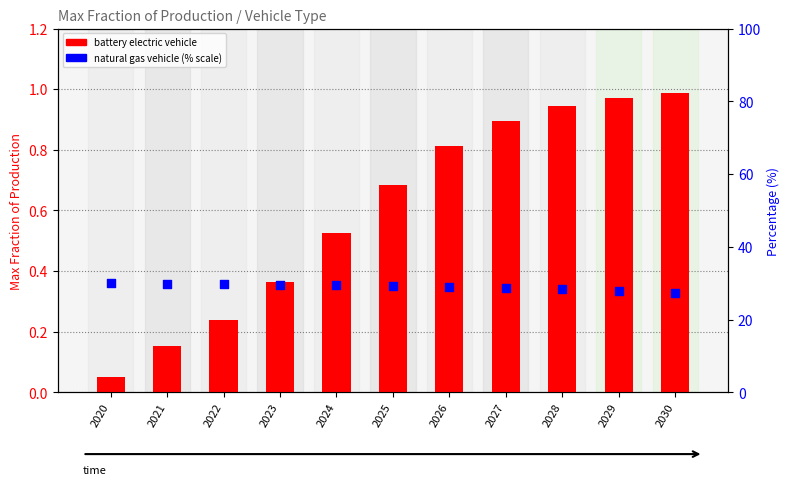

At which category is the sum across all series the highest?

2020